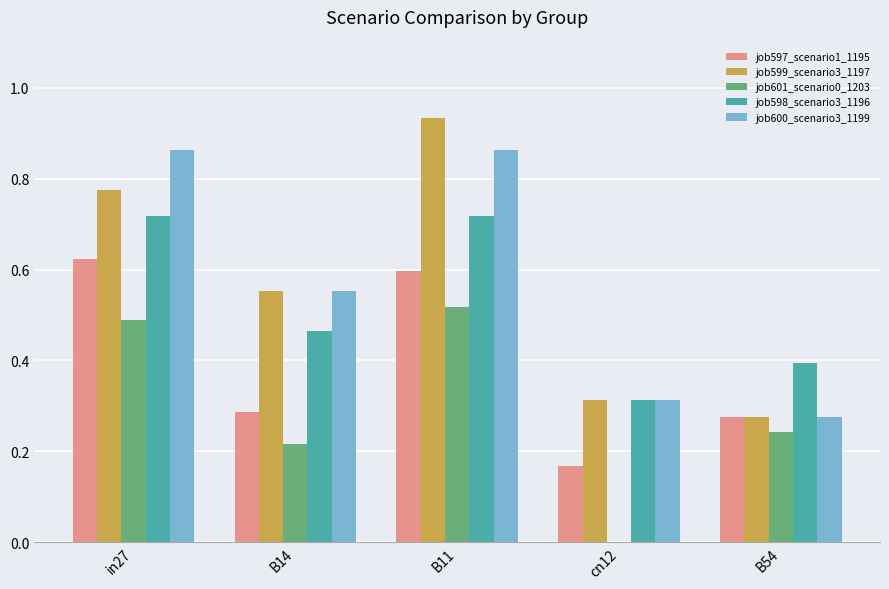

Which label corresponds to the largest value in the chart?

B11